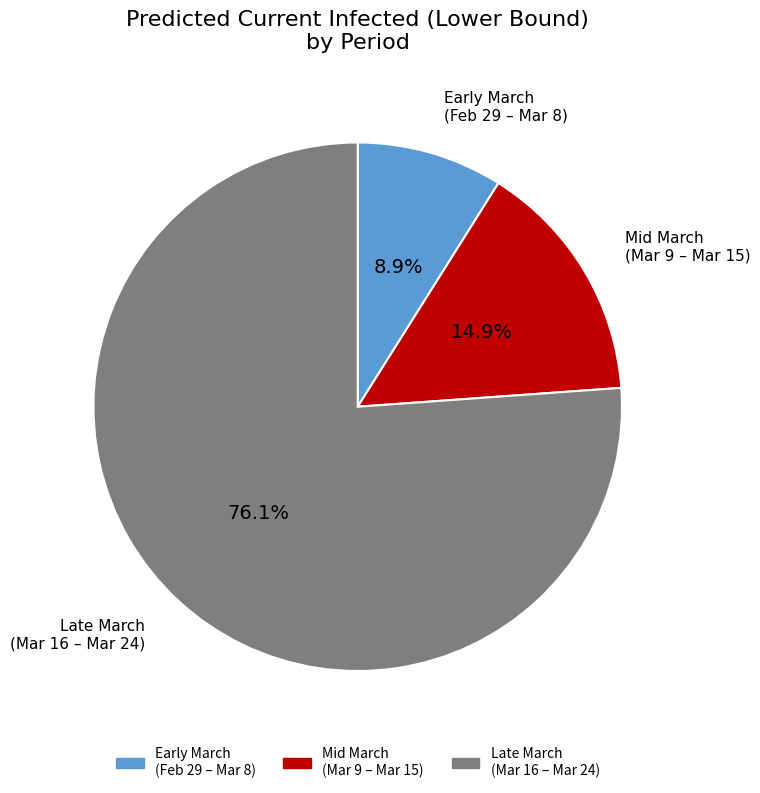

Is there any slice that represents more than half of the pie?

Yes